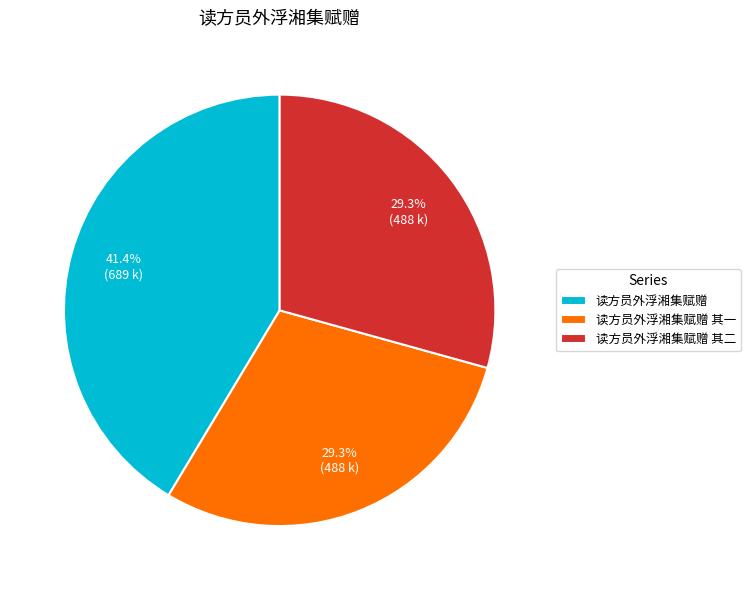

How much of the chart is everything except 读方员外浮湘集赋赠 其一?

70.7%